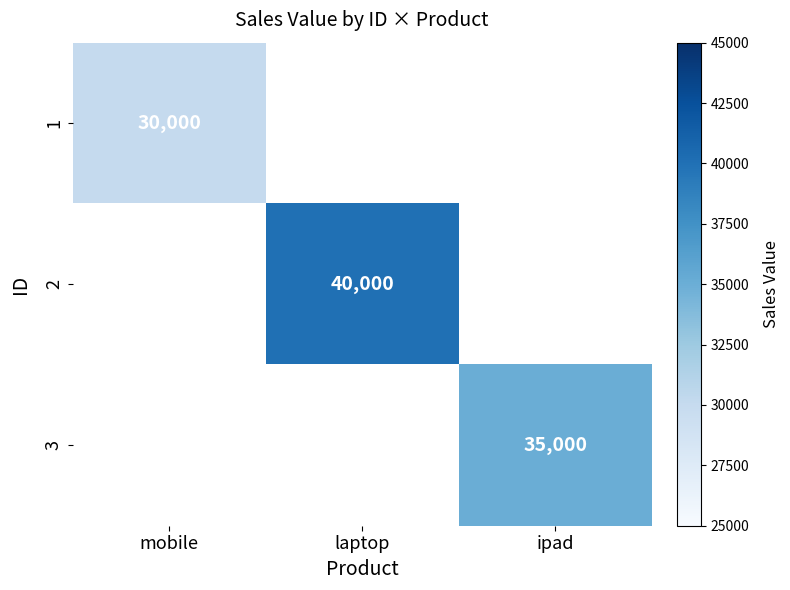

Count the number of categories in the chart.

3